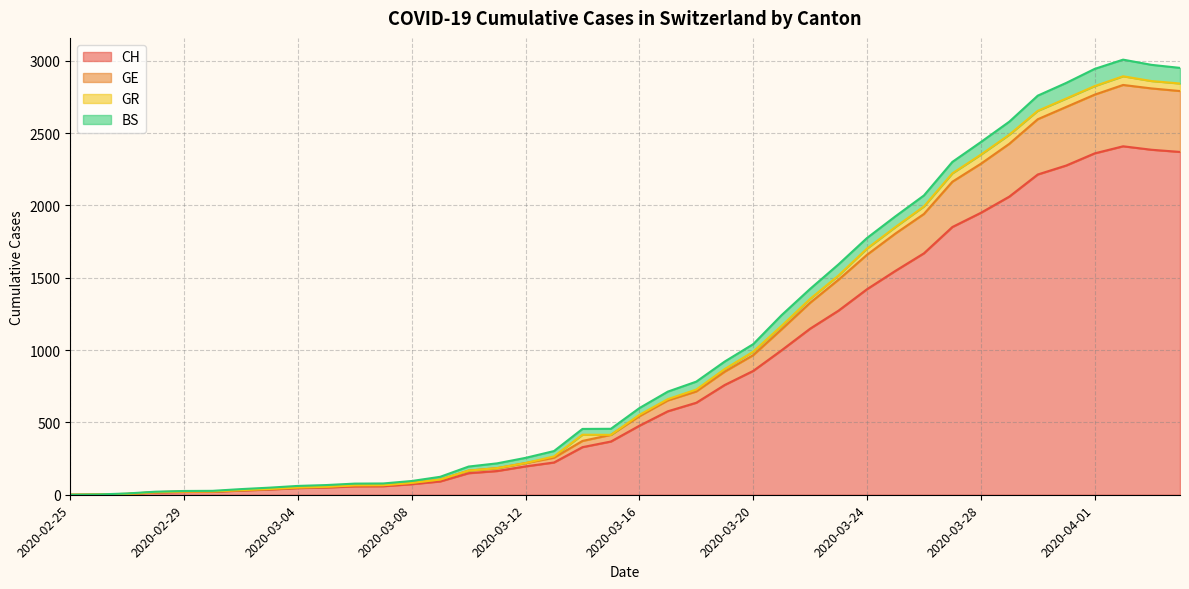

Between 2020-03-16 and 2020-03-14, which is larger?

2020-03-16